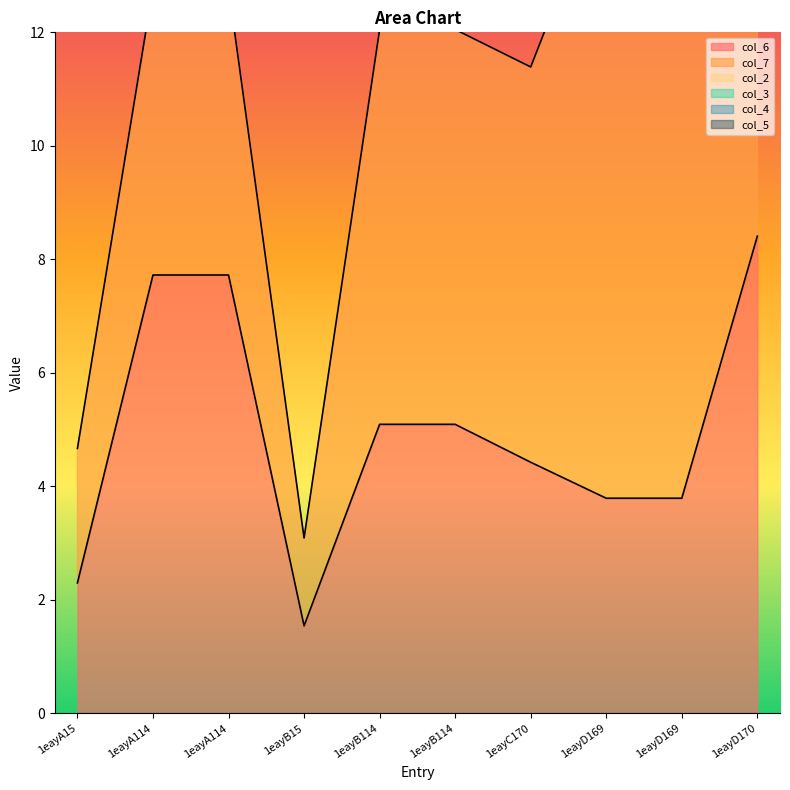

Reading left to right, extract all data points from this chart.

col_6: 2.3	7.7	7.7	1.5	5.1	5.1	4.4	3.8	3.8	8.4
col_7: 2.4	5.1	5.1	1.5	7.0	7.0	7.0	11.0	11.0	8.3
col_2: 0.0	0.0	0.0	0.0	0.0	0.0	0.0	0.0	0.0	0.0
col_3: 0.0	0.0	0.0	0.0	0.0	0.0	0.0	0.0	0.0	0.0
col_4: 0.0	0.0	0.0	0.0	0.0	0.0	0.0	0.0	0.0	0.0
col_5: 0.0	0.0	0.0	0.0	0.0	0.0	0.0	0.0	0.0	0.0